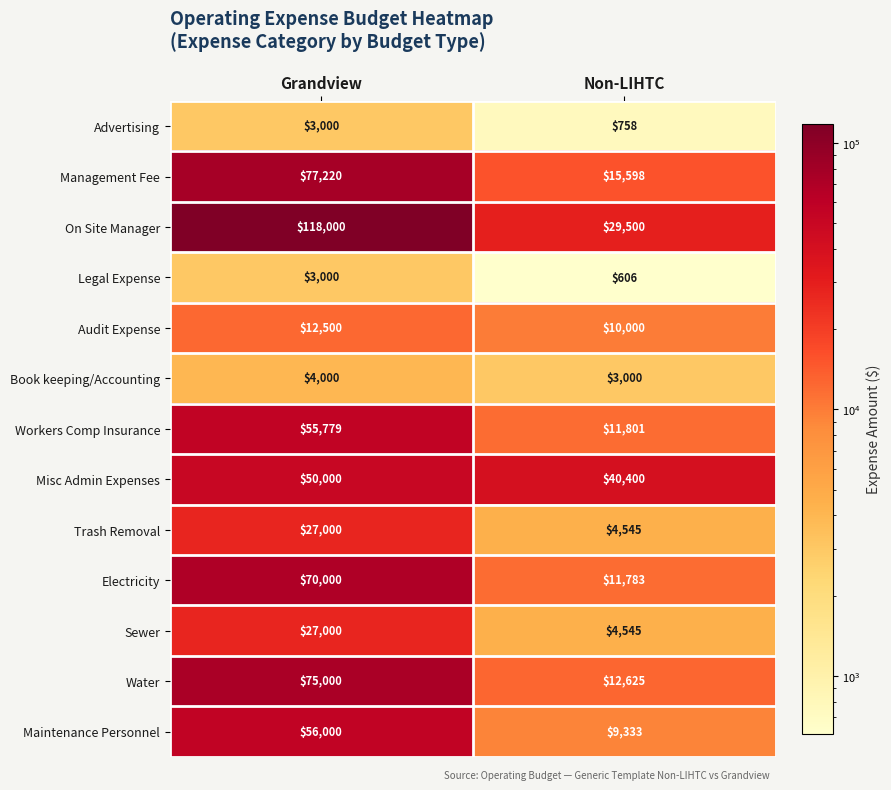

What is the spread (max minus min) of values at Grandview?

115000